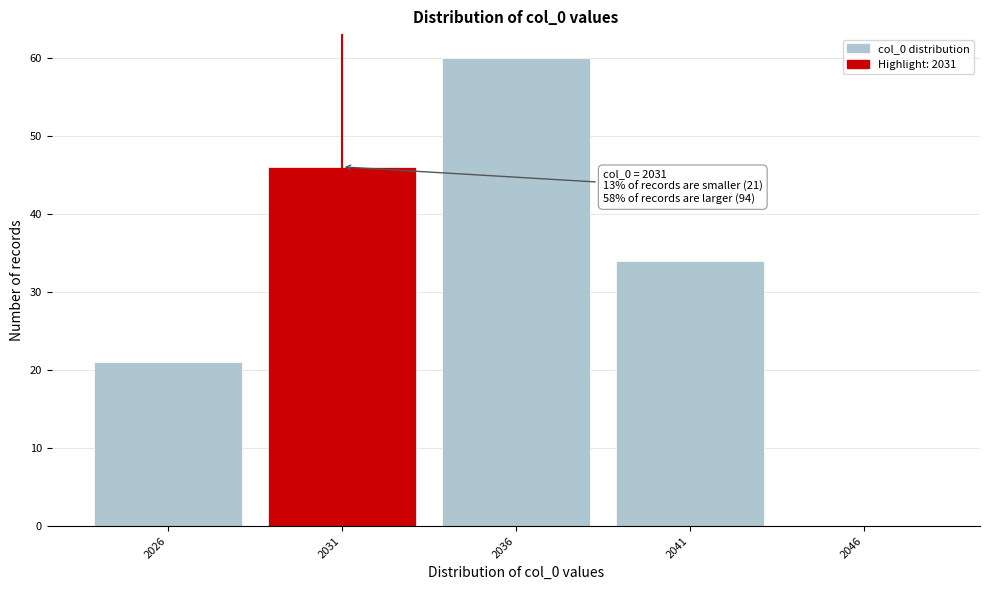

Over which range of the x-axis is the bar tallest?

2033.5 to 2038.5